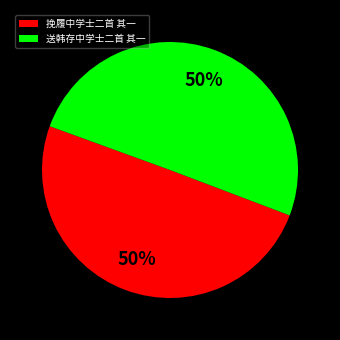

Do 挽履中学士二首 其一 and 送韩存中学士二首 其一 together represent more than half of the pie?

Yes